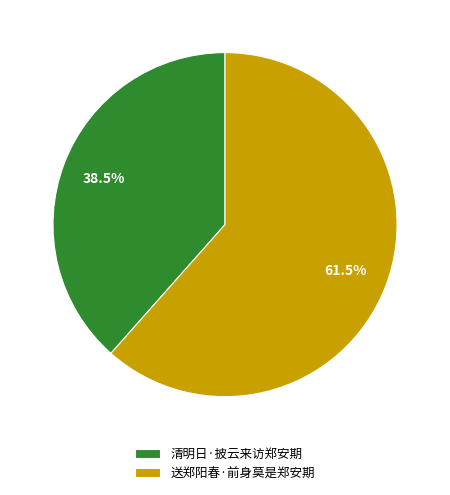

Which slice is the largest?

送郑阳春·前身莫是郑安期